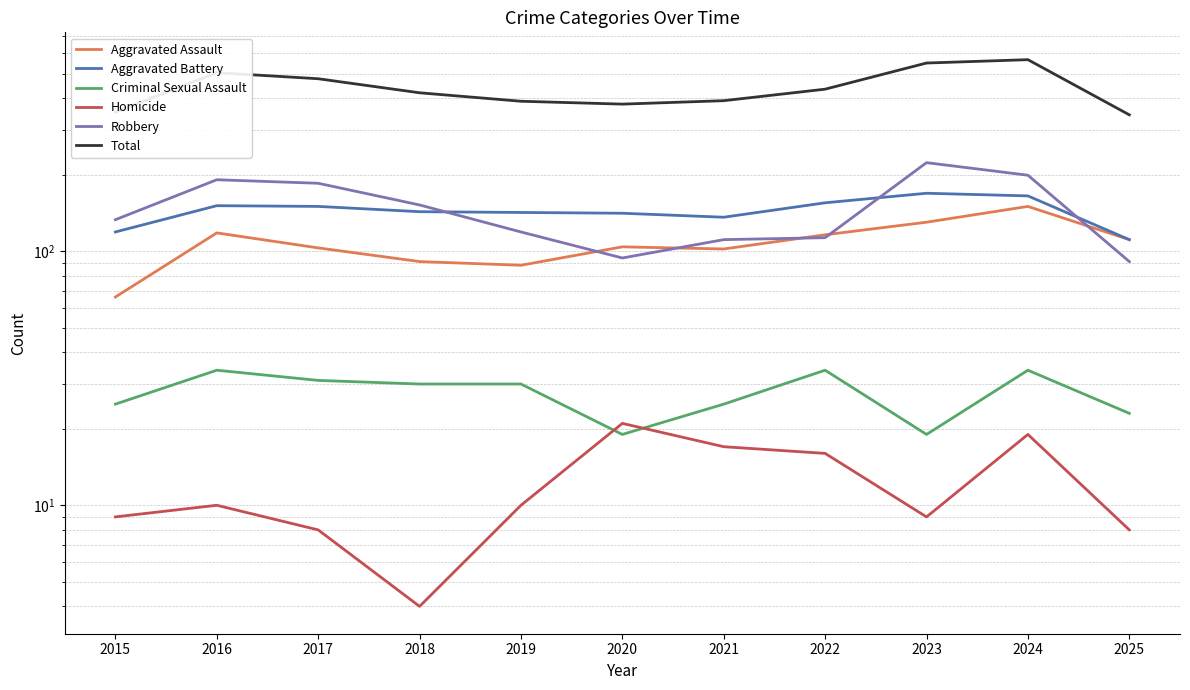

At which label is Criminal Sexual Assault closest to 26?

2015